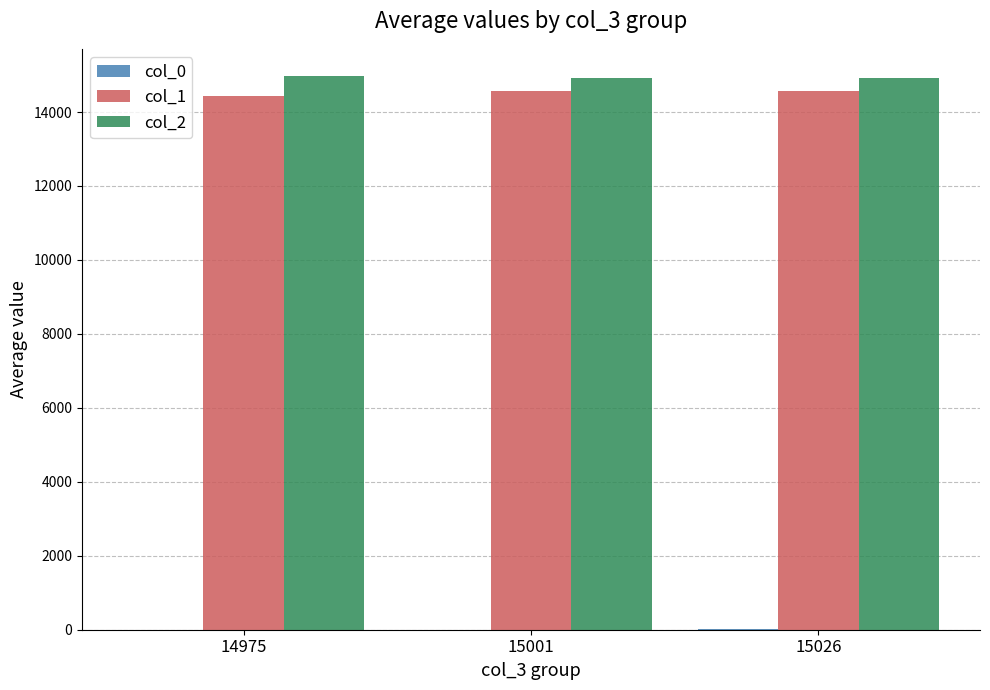

What is the highest value of the col_2 series?

14960.5